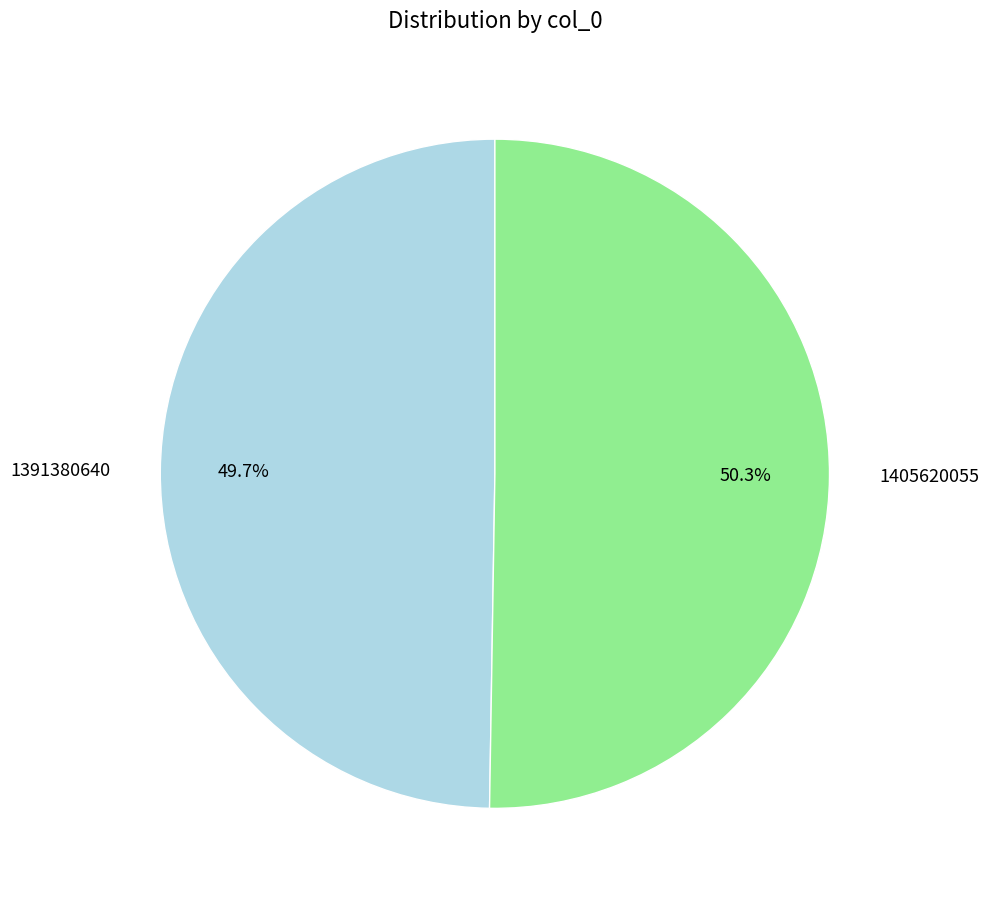

Between 1391380640 and 1405620055, which is larger?

1405620055